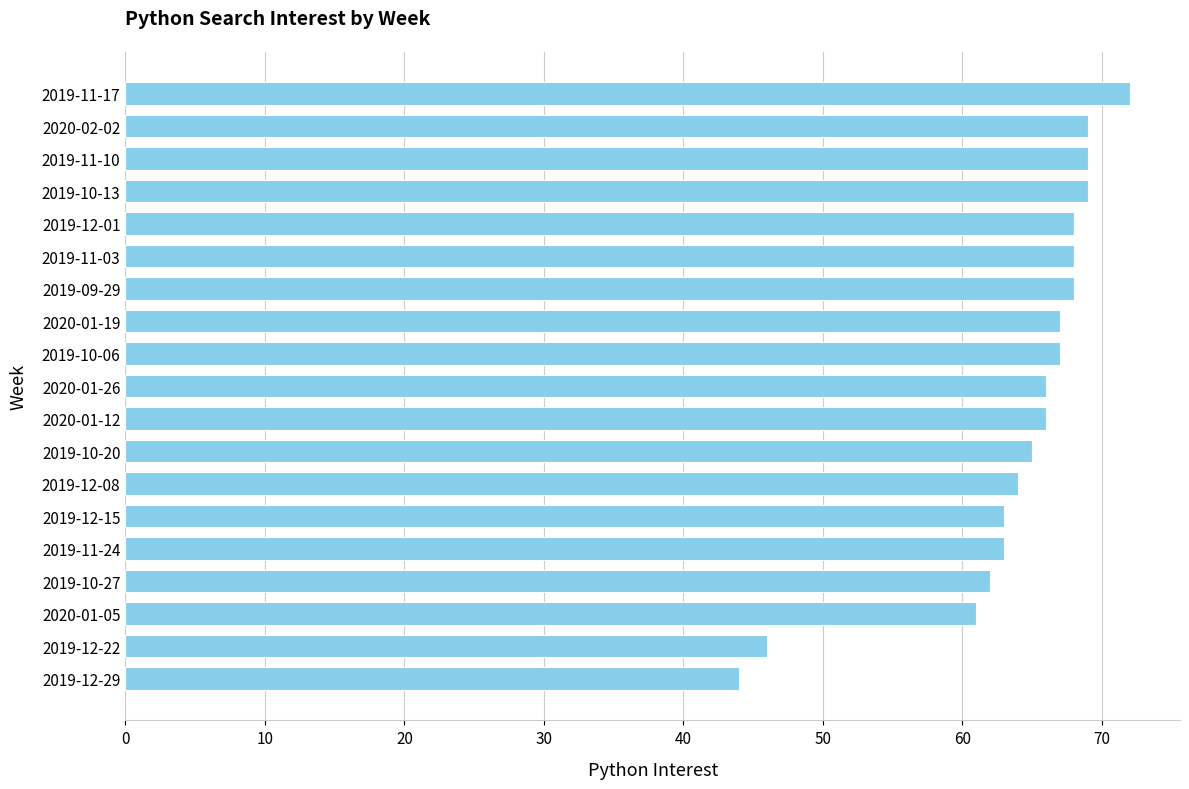

What is the maximum value shown in the chart?

72